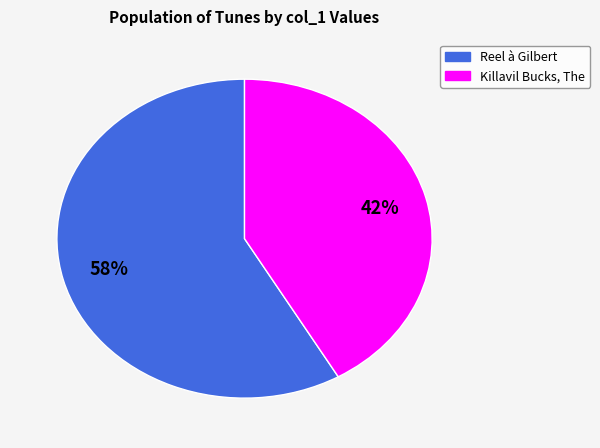

To the nearest percent, what is the average slice percentage?

50%